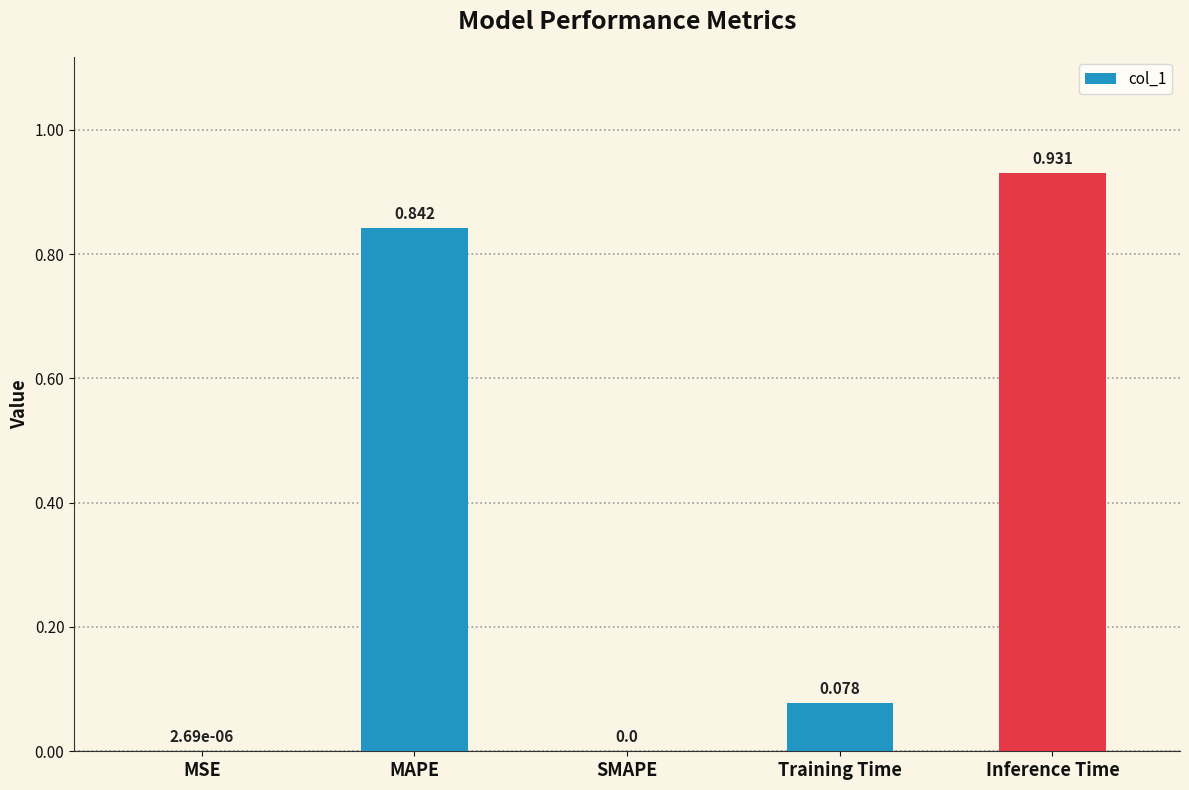

Which label corresponds to the largest value in the chart?

Inference Time